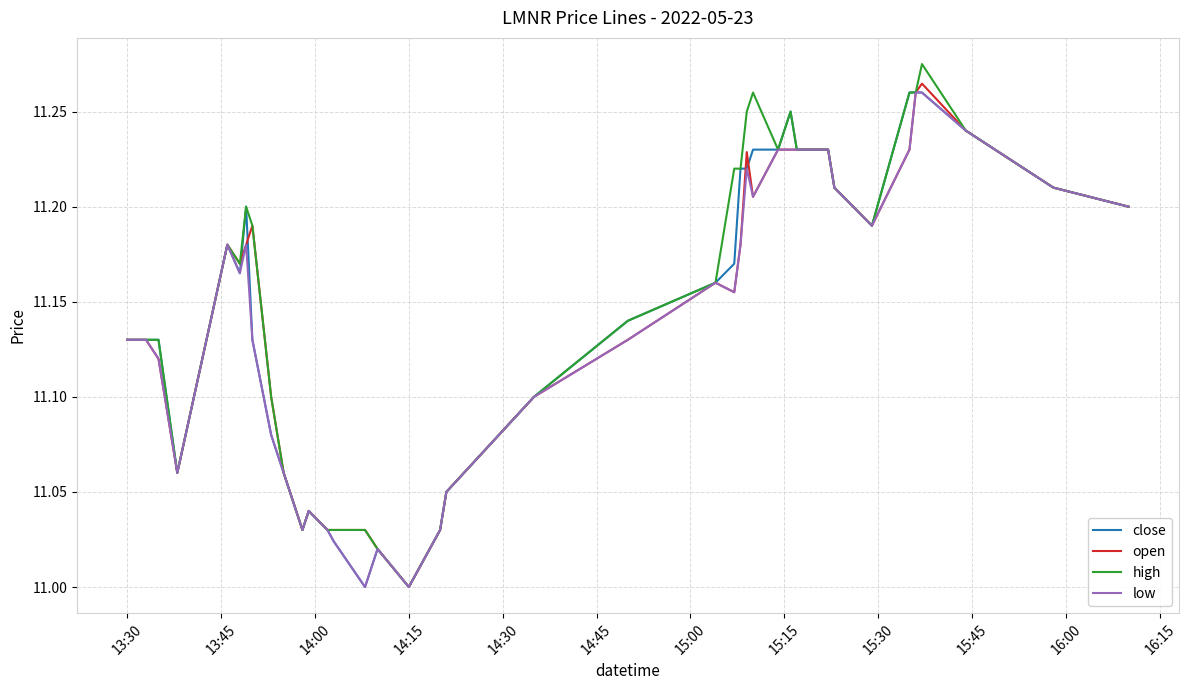

True or false: low has more than 1 interior local peaks.

True